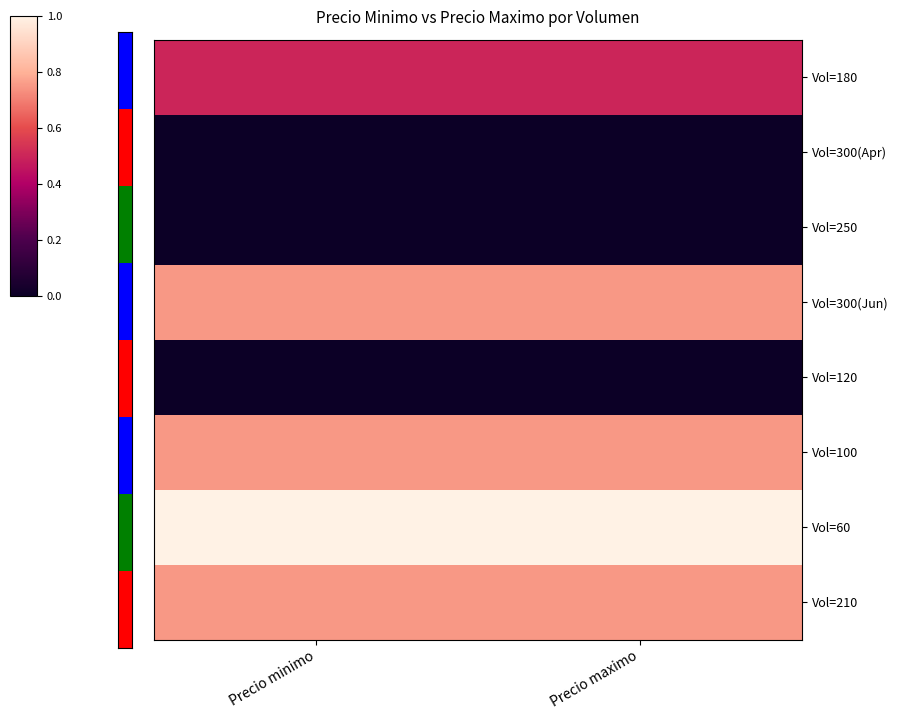

Reading left to right, transcribe all the data shown in this chart.

Vol=180: Precio minimo=0.5	Precio maximo=0.5
Vol=300(Apr): Precio minimo=0.0	Precio maximo=0.0
Vol=250: Precio minimo=0.0	Precio maximo=0.0
Vol=300(Jun): Precio minimo=0.7	Precio maximo=0.7
Vol=120: Precio minimo=0.0	Precio maximo=0.0
Vol=100: Precio minimo=0.7	Precio maximo=0.7
Vol=60: Precio minimo=1.0	Precio maximo=1.0
Vol=210: Precio minimo=0.7	Precio maximo=0.7